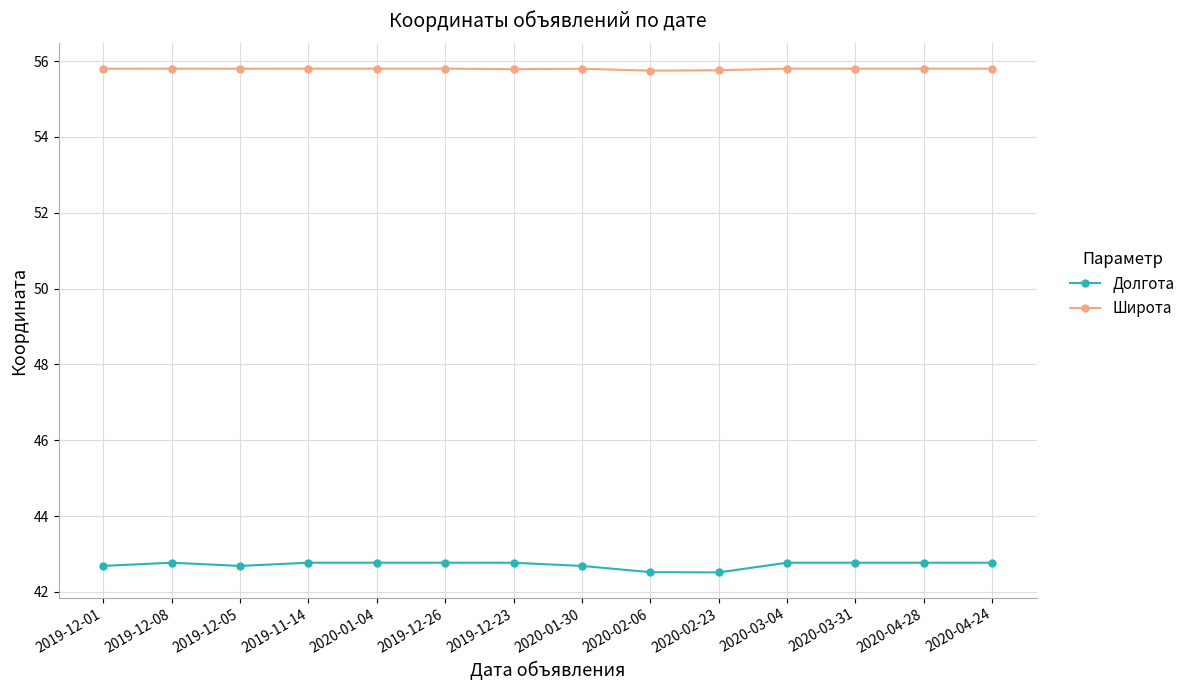

At how many categories does at least one series exceed 52?

14